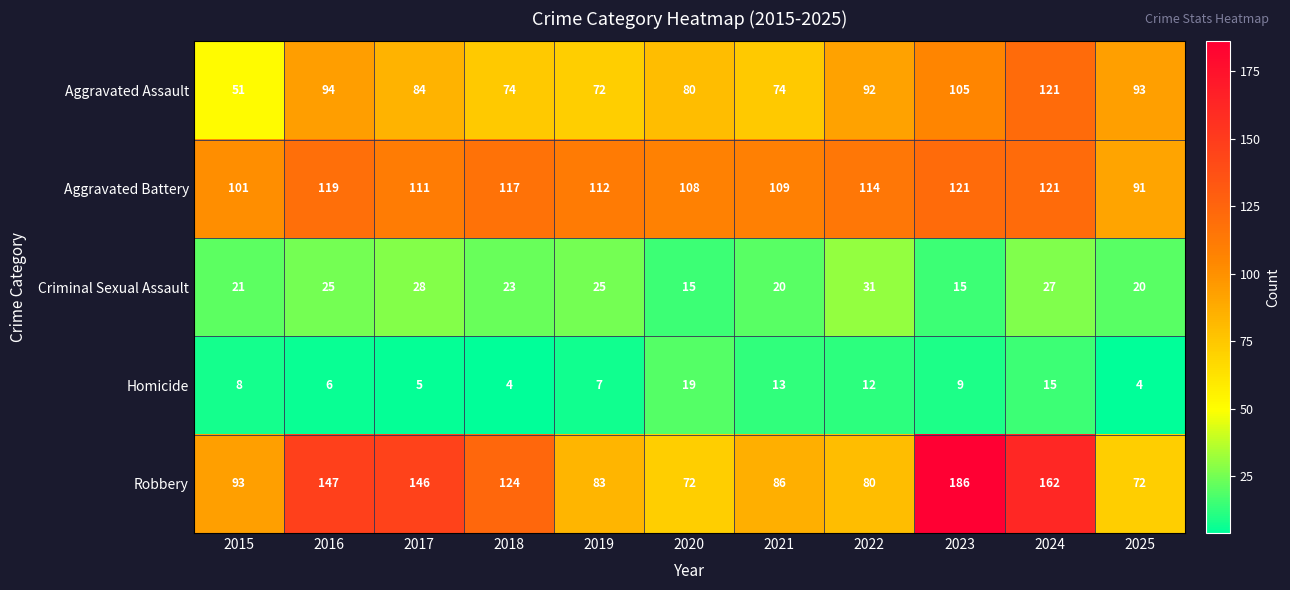

At which category is the sum across all series the highest?

2024